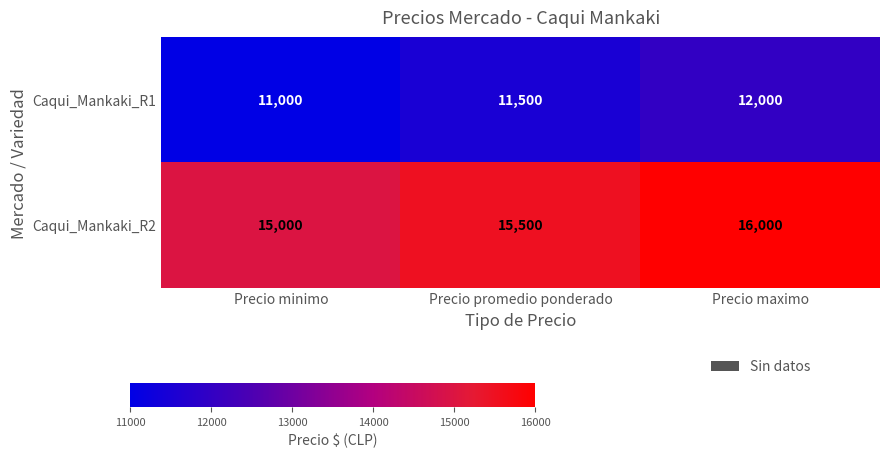

The value of Caqui_Mankaki_R2 at Precio promedio ponderado is 23871. True or false?

False